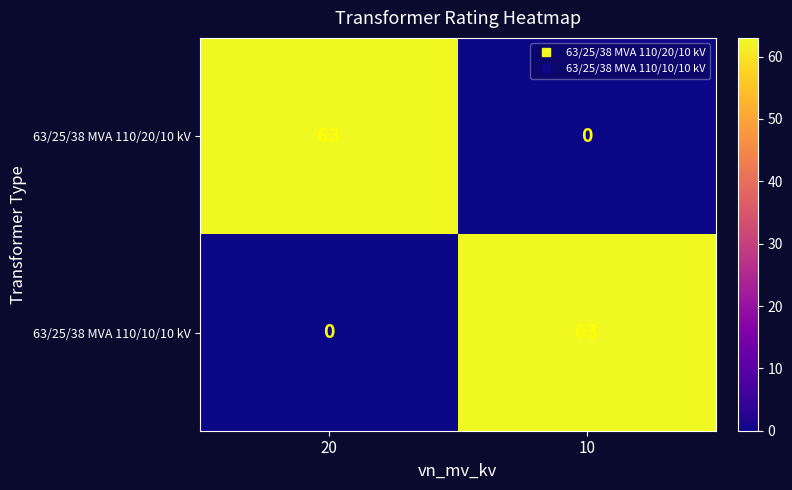

At how many categories does at least one series exceed 37?

2